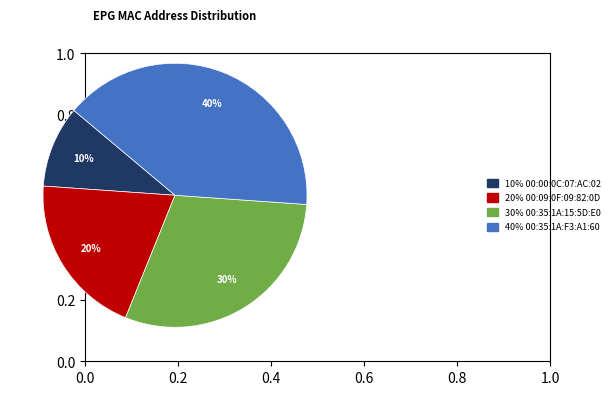

Which category has the biggest portion of the pie?

40% 00:35:1A:F3:A1:60